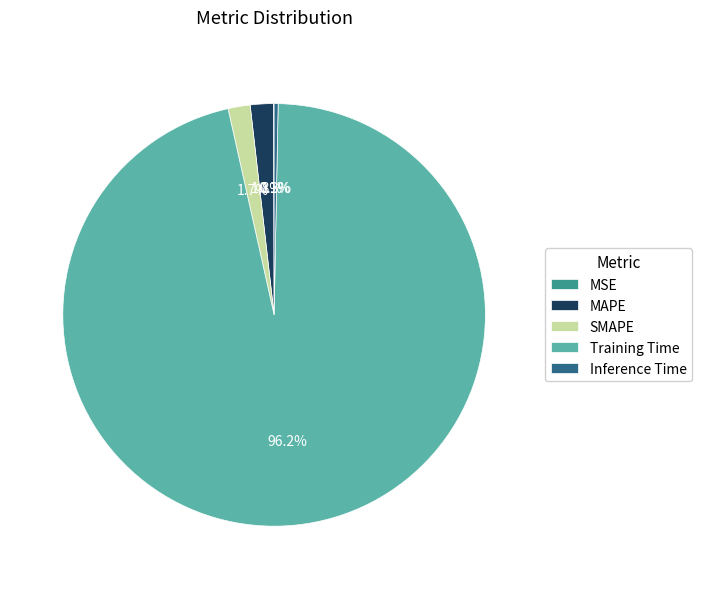

What is the majority slice?

Training Time